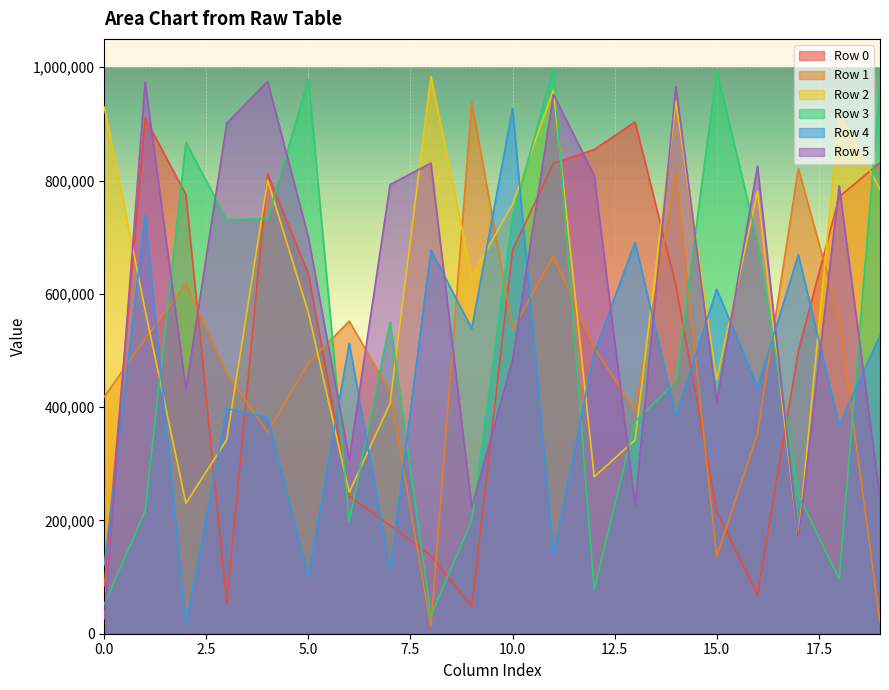

List the series in order of their peak value, lowest first.

Row 0, Row 4, Row 1, Row 5, Row 2, Row 3